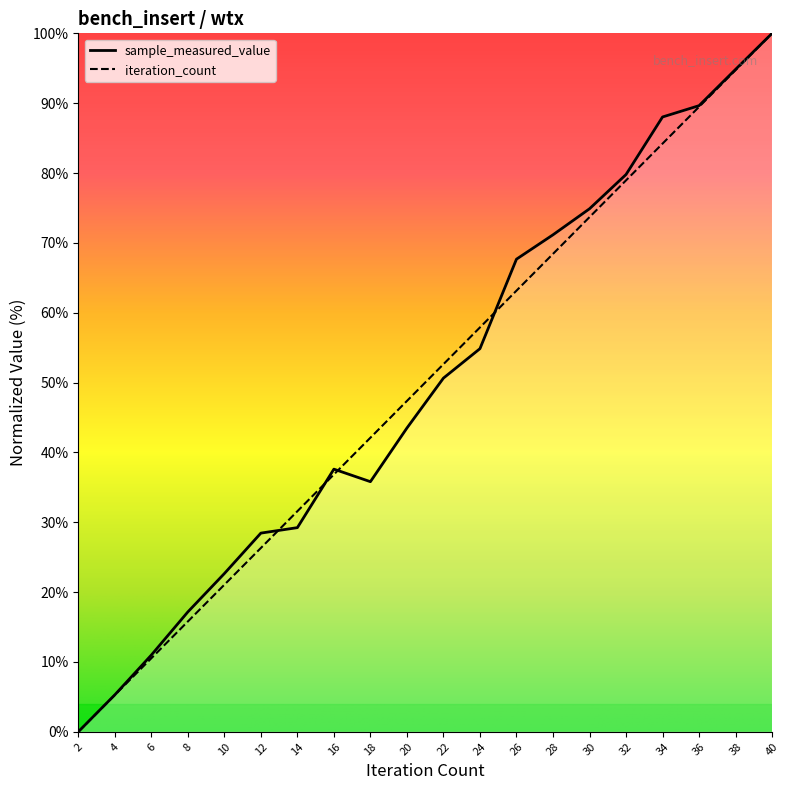

Reading left to right, what are all the values shown in this chart?

sample_measured_value: 2=0.0	4=5.3	6=11.0	8=17.2	10=22.7	12=28.4	14=29.2	16=37.6	18=35.8	20=43.5	22=50.6	24=54.9	26=67.7	28=71.2	30=74.9	32=79.8	34=88.0	36=89.6	38=94.8	40=100.0
iteration_count: 2=0.0	4=5.3	6=10.5	8=15.8	10=21.1	12=26.3	14=31.6	16=36.8	18=42.1	20=47.4	22=52.6	24=57.9	26=63.2	28=68.4	30=73.7	32=78.9	34=84.2	36=89.5	38=94.7	40=100.0